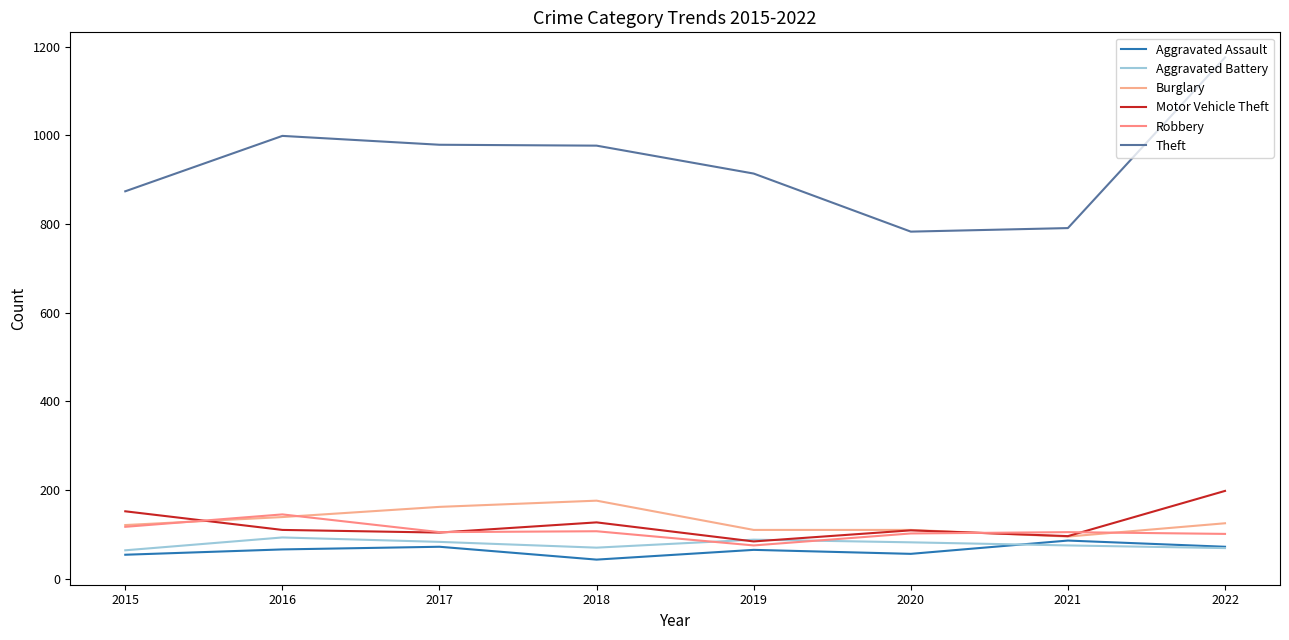

Is the value of Burglary at 2021 greater than the value of Aggravated Assault at 2022?

Yes